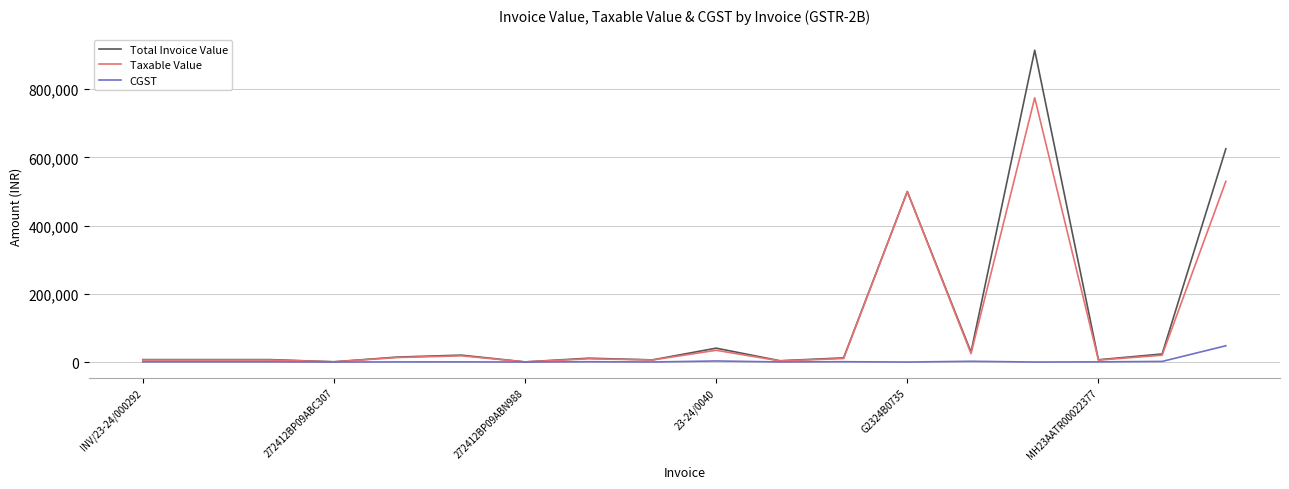

List the series in order of their peak value, highest first.

Total Invoice Value, Taxable Value, CGST